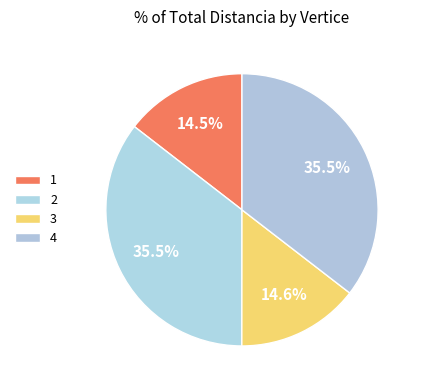

How many slices are in this pie chart?

4